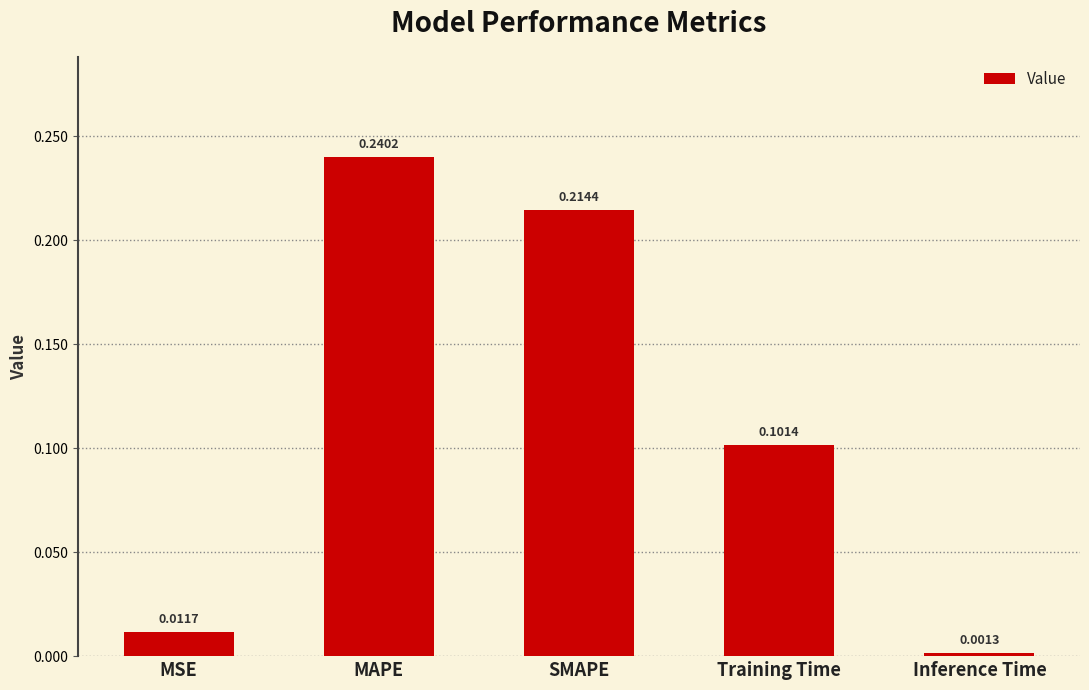

Where is the data nearest to the value 0?

Inference Time